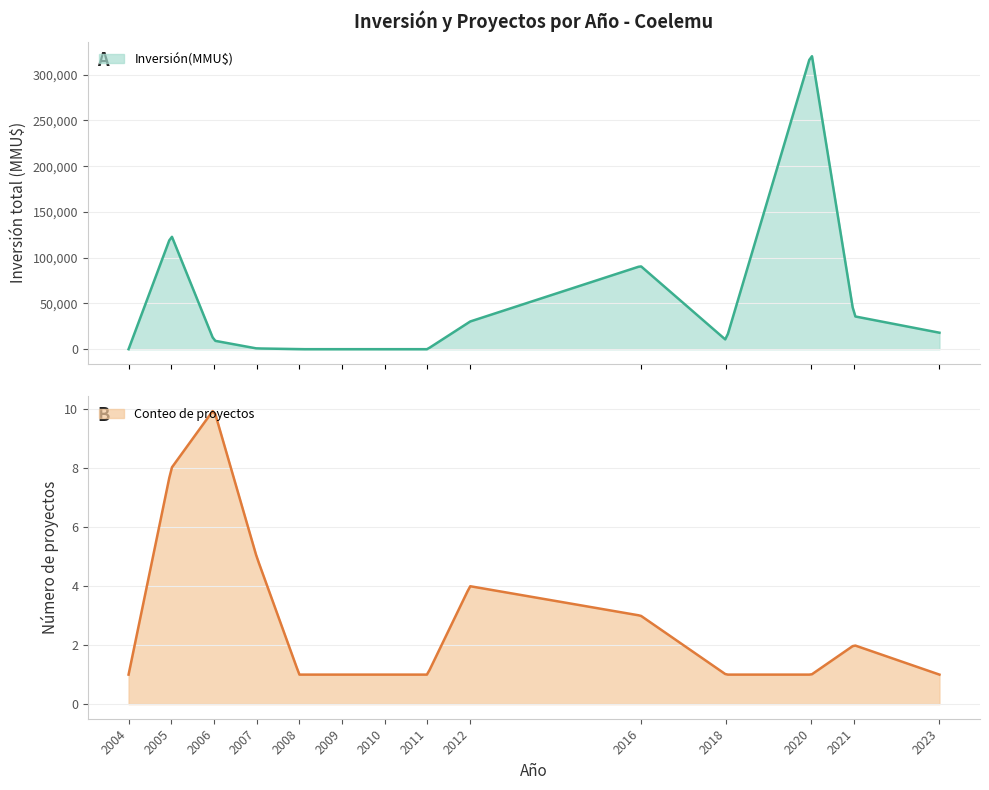

What is the highest value of the Inversión(MMU$) series?

320166.9